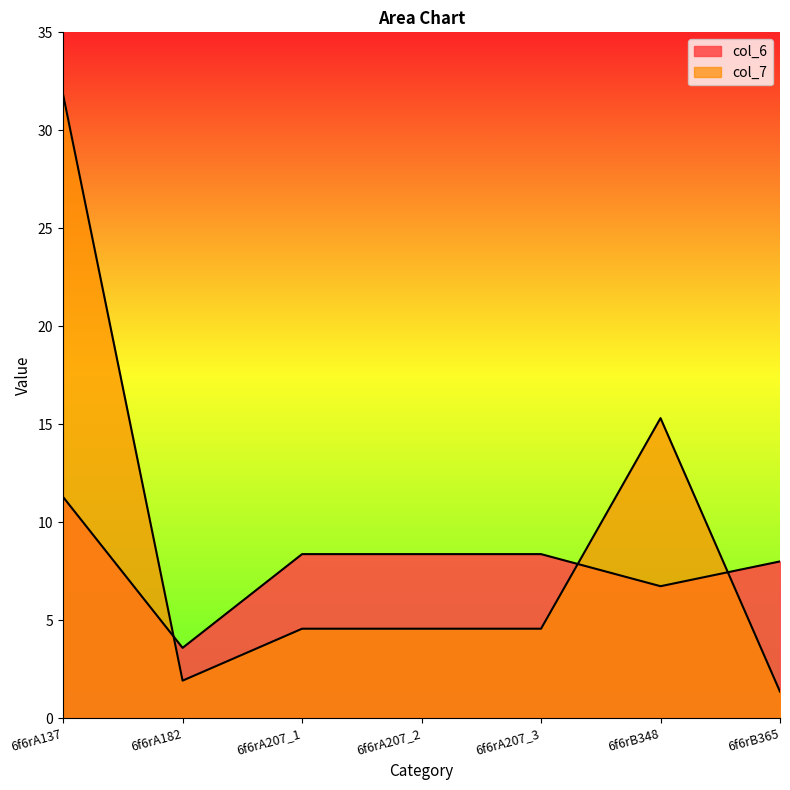

Where do col_7 and col_6 first cross each other?

6f6rA137 and 6f6rA182